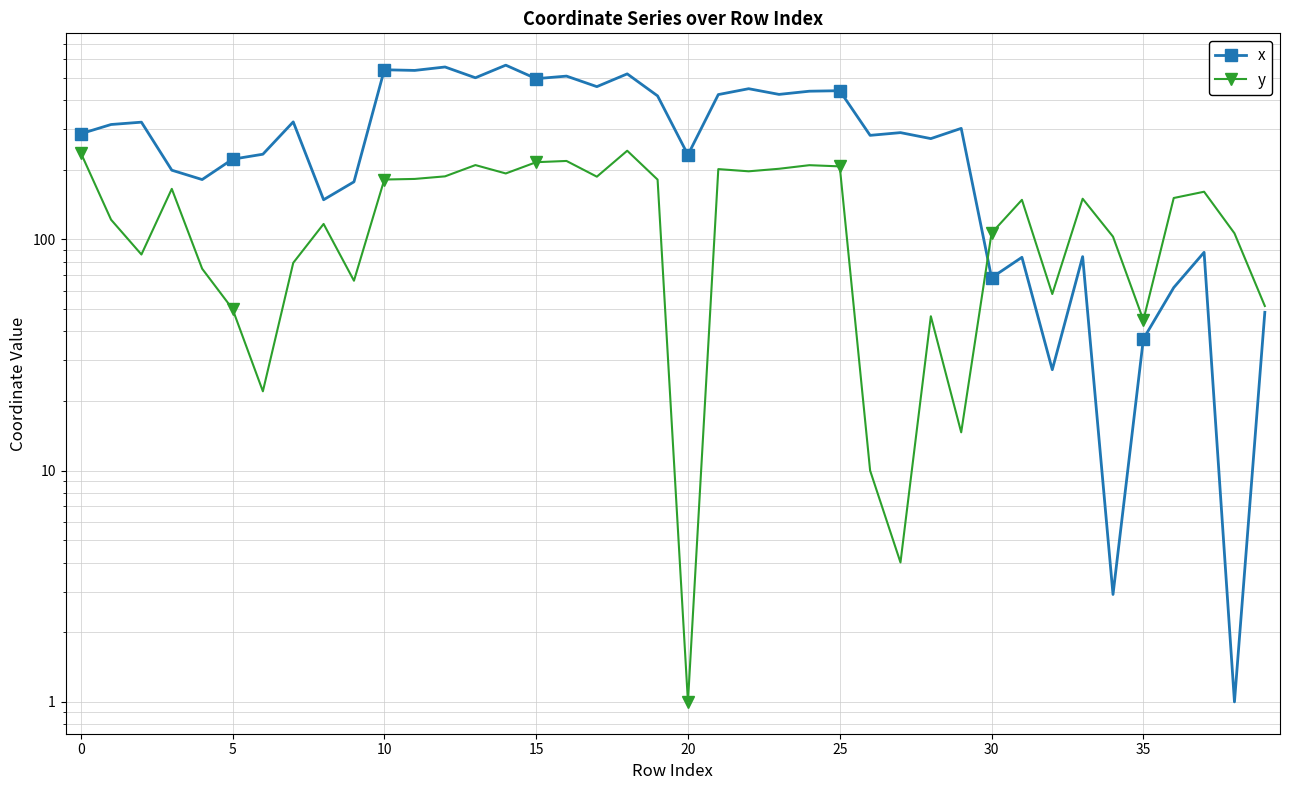

How many intersections are there between x and y?

1